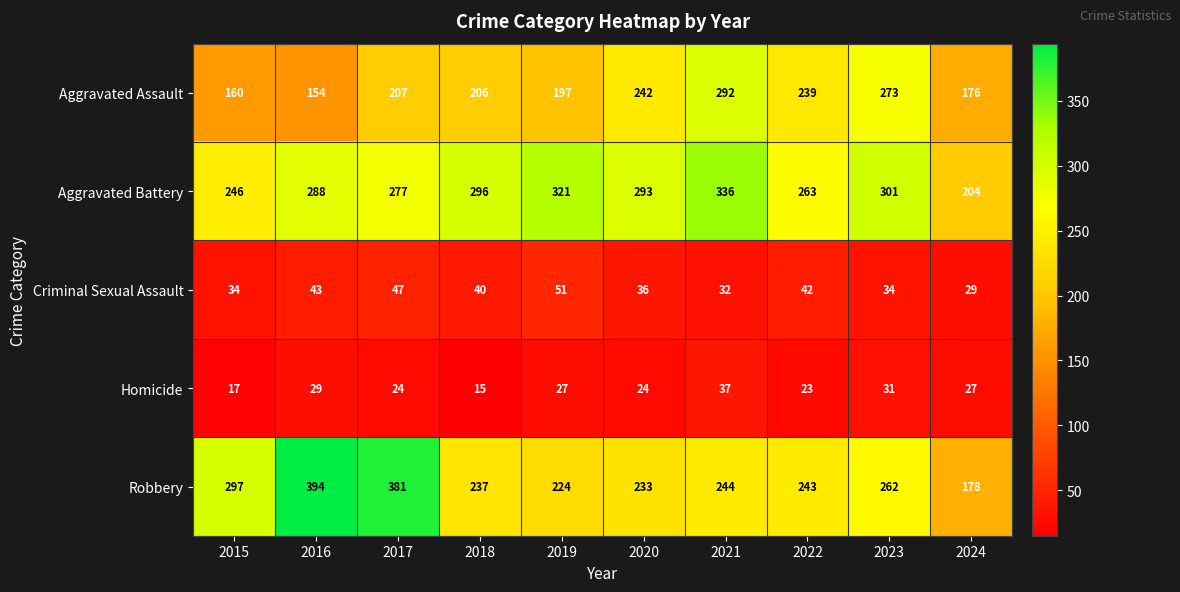

Is it true that Aggravated Assault equals 273 at 2023?

True